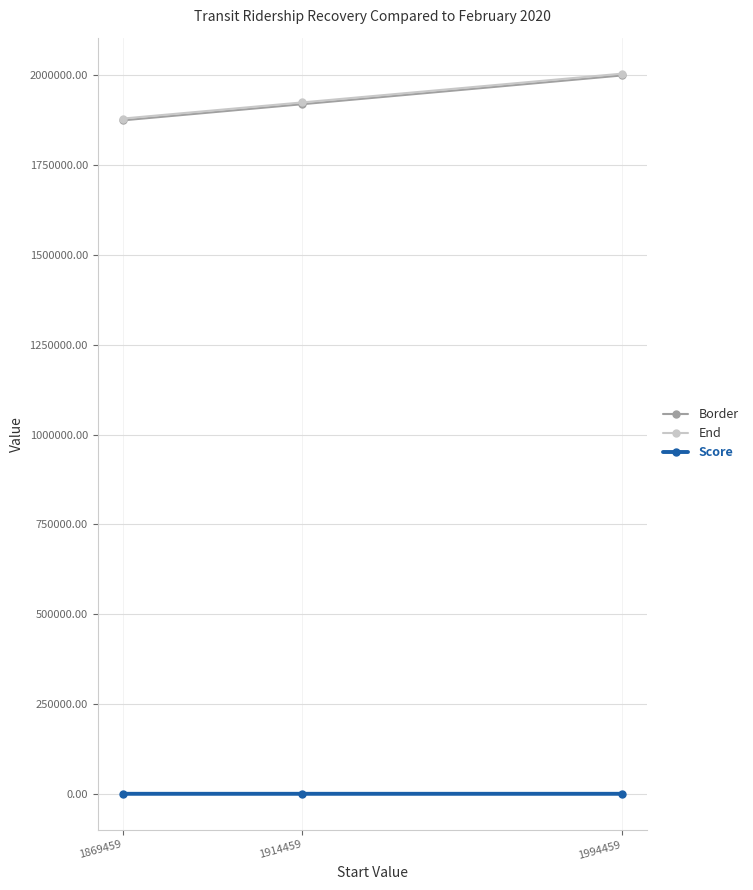

How many data points in Border are above 1919459?

2